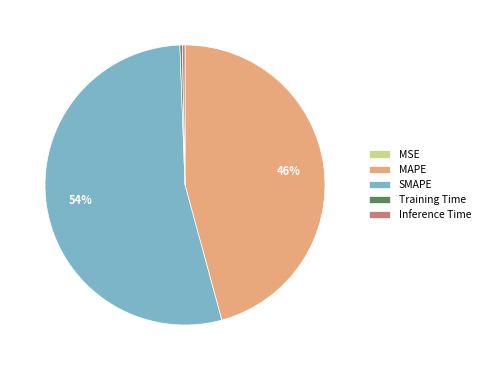

Is there a majority slice in this chart?

Yes